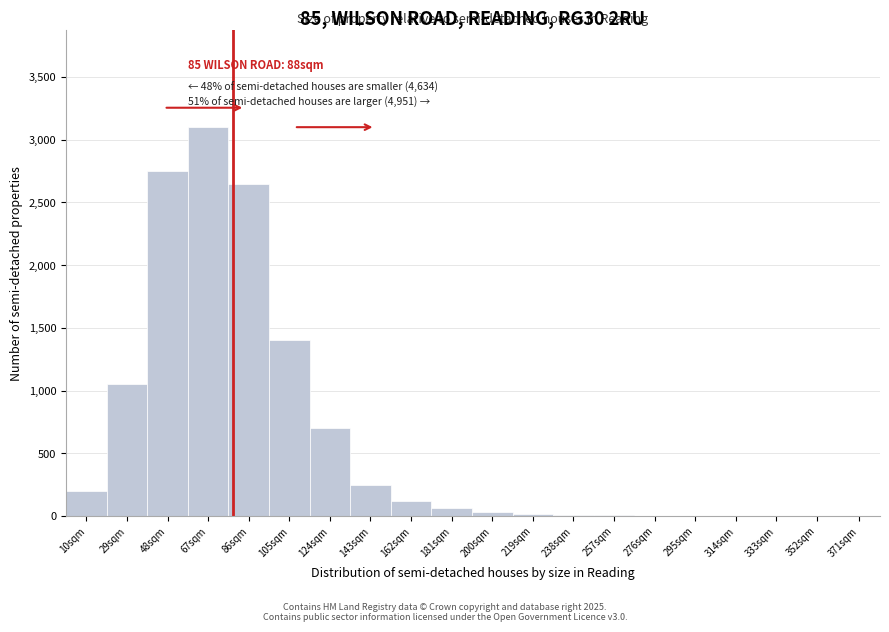

What is the change in value from 105sqm to 162sqm?

-1280